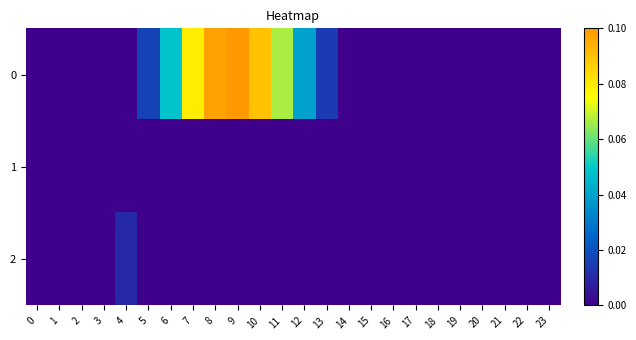

Which series has the widest spread of values?

row_0